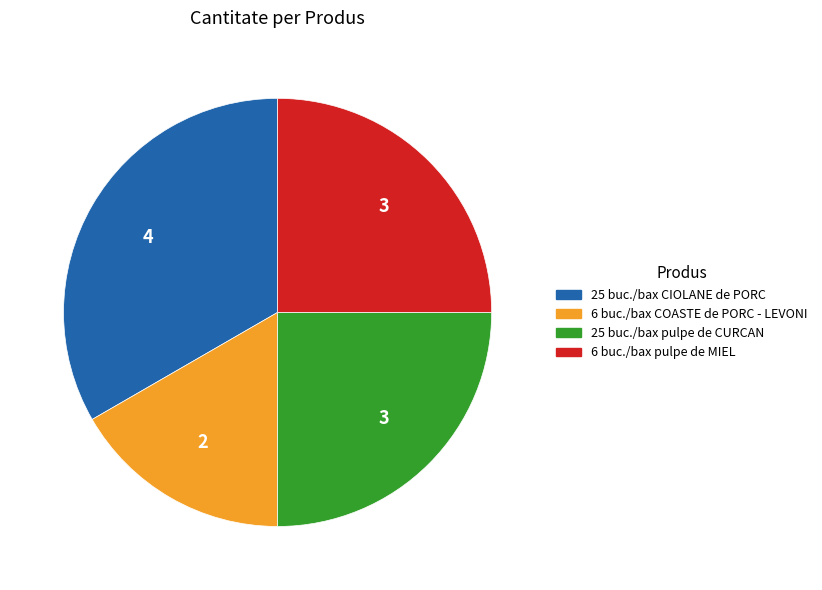

Is there any slice that represents more than half of the pie?

No